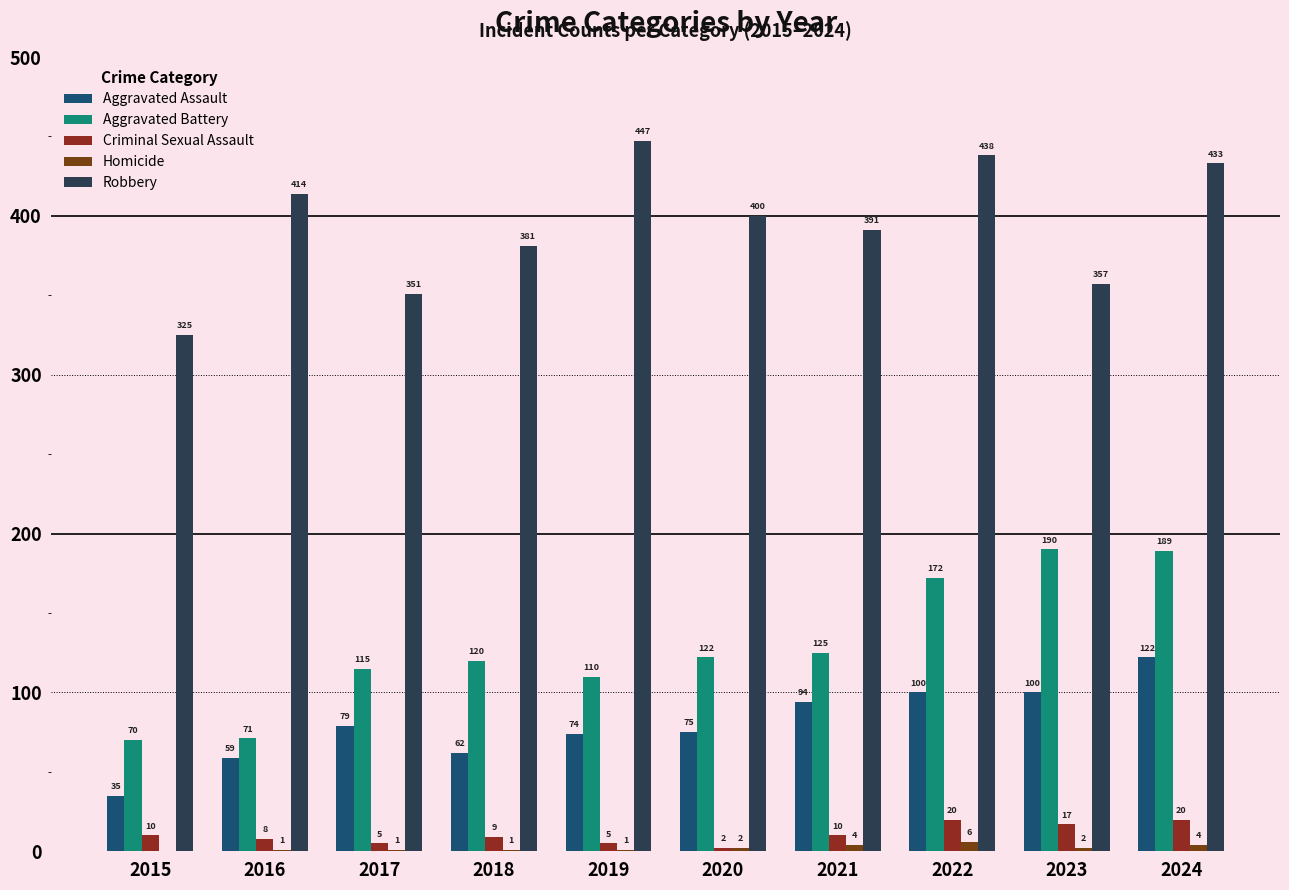

Which series has the widest spread of values?

Robbery